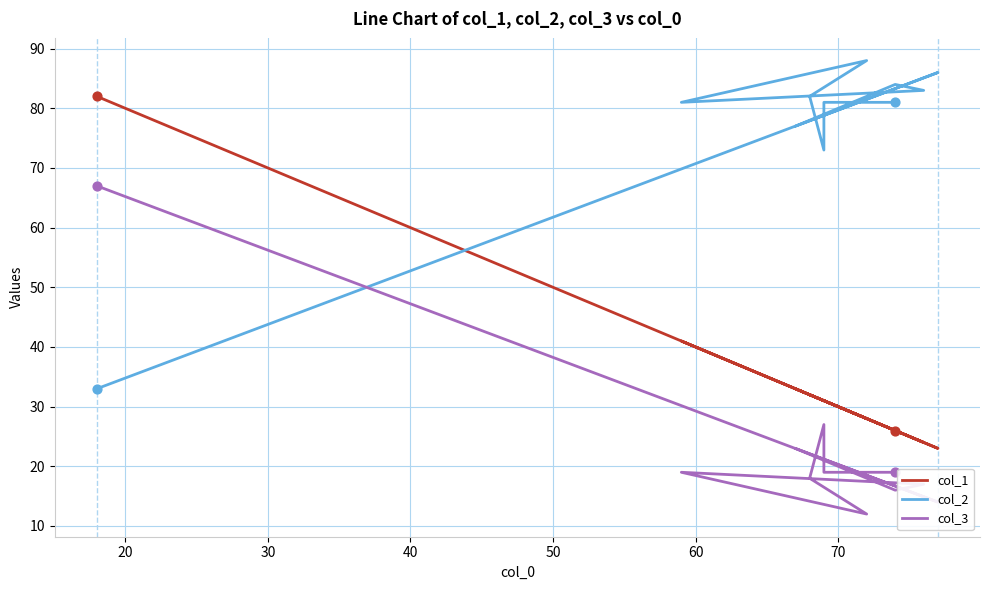

Is the value of col_3 at 40 greater than the value of col_1 at 9?

No